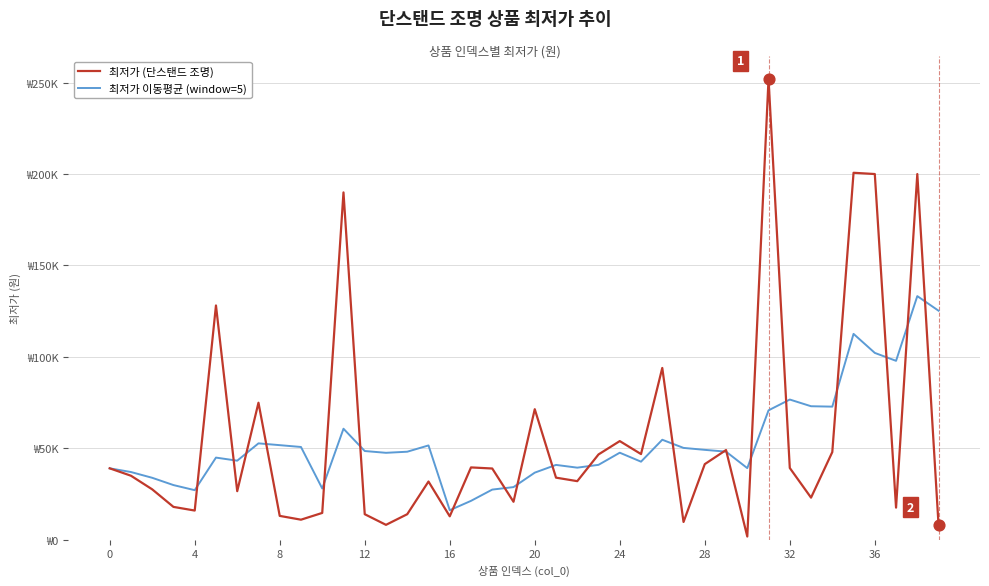

At how many categories does at least one series exceed 4436?

40